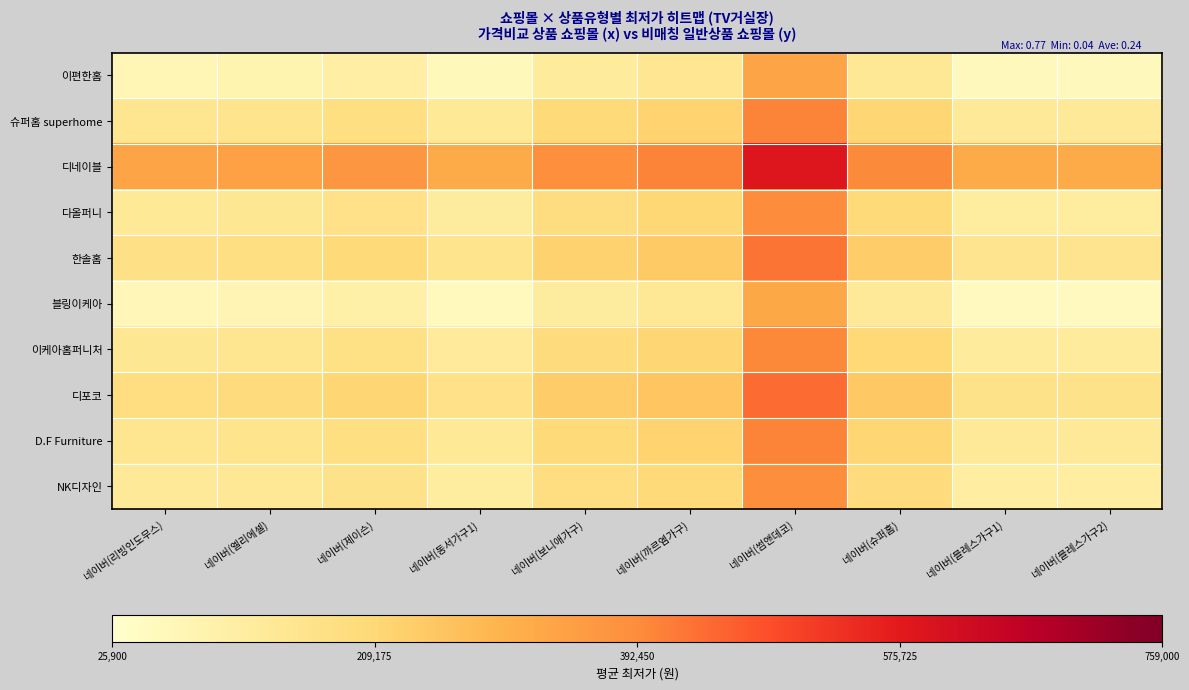

Between 네이버(블레스가구1) and 네이버(블레스가구2), which series saw the biggest shift?

한솔홈